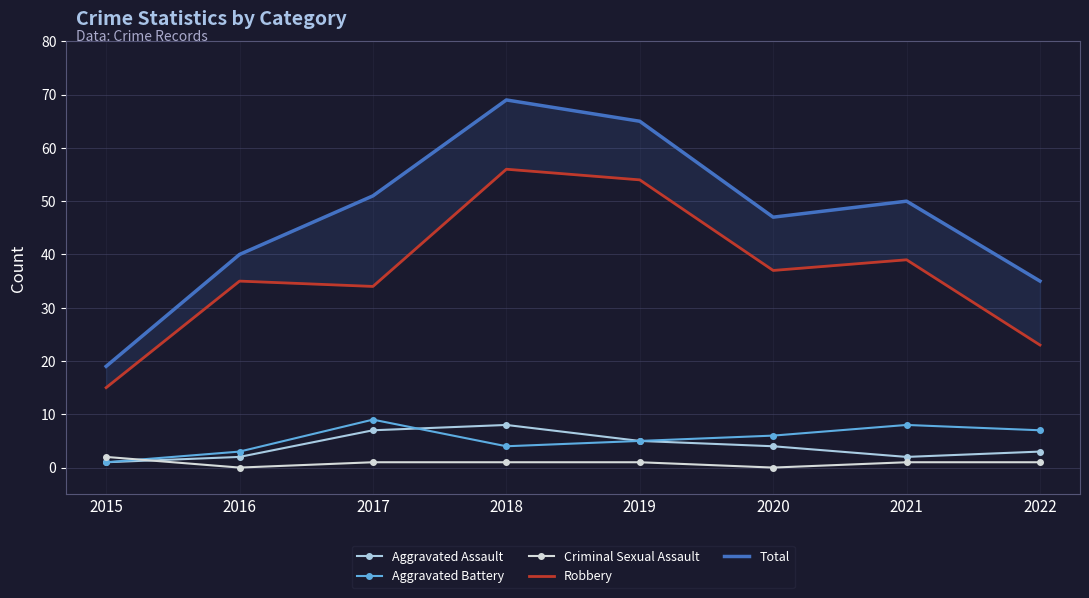

What is the value of the Total point at the 7th from the left?

50